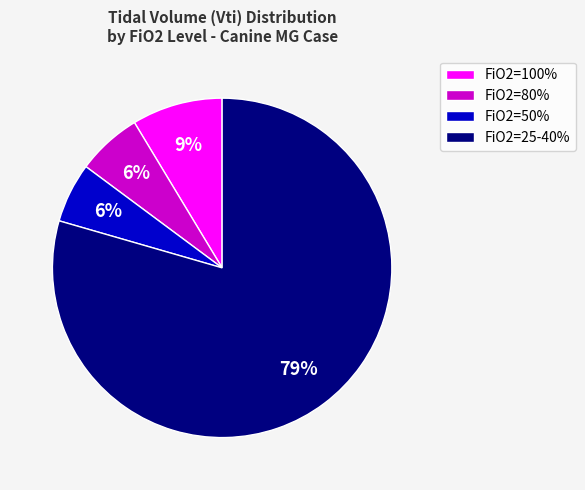

To the nearest percent, what is the average slice percentage?

25%